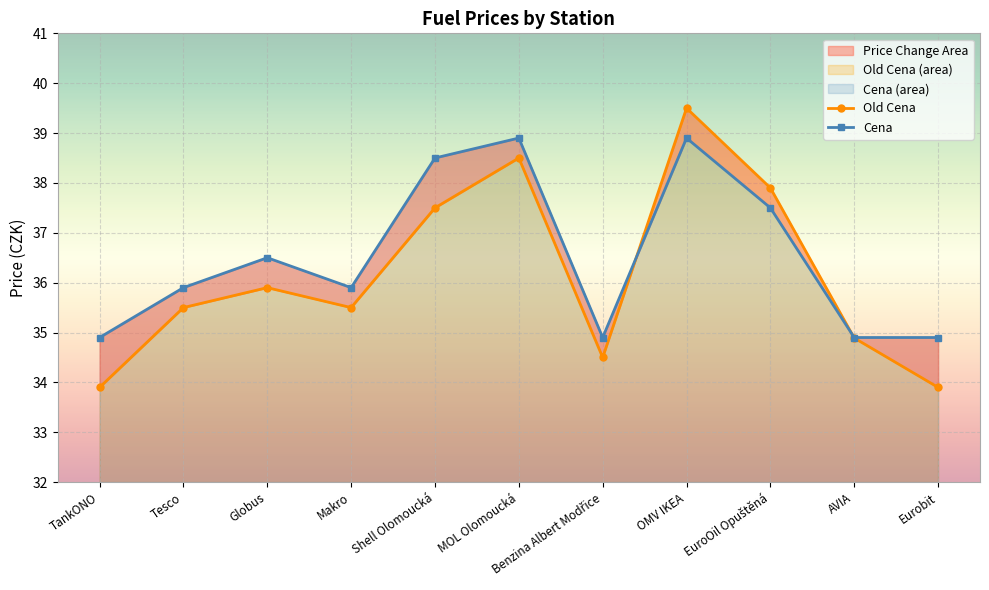

How many data points in Cena are less than 35?

4